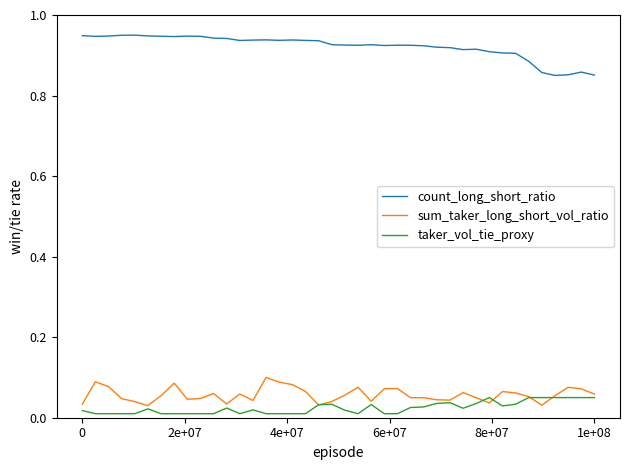

True or false: taker_vol_tie_proxy and count_long_short_ratio cross at least once.

False